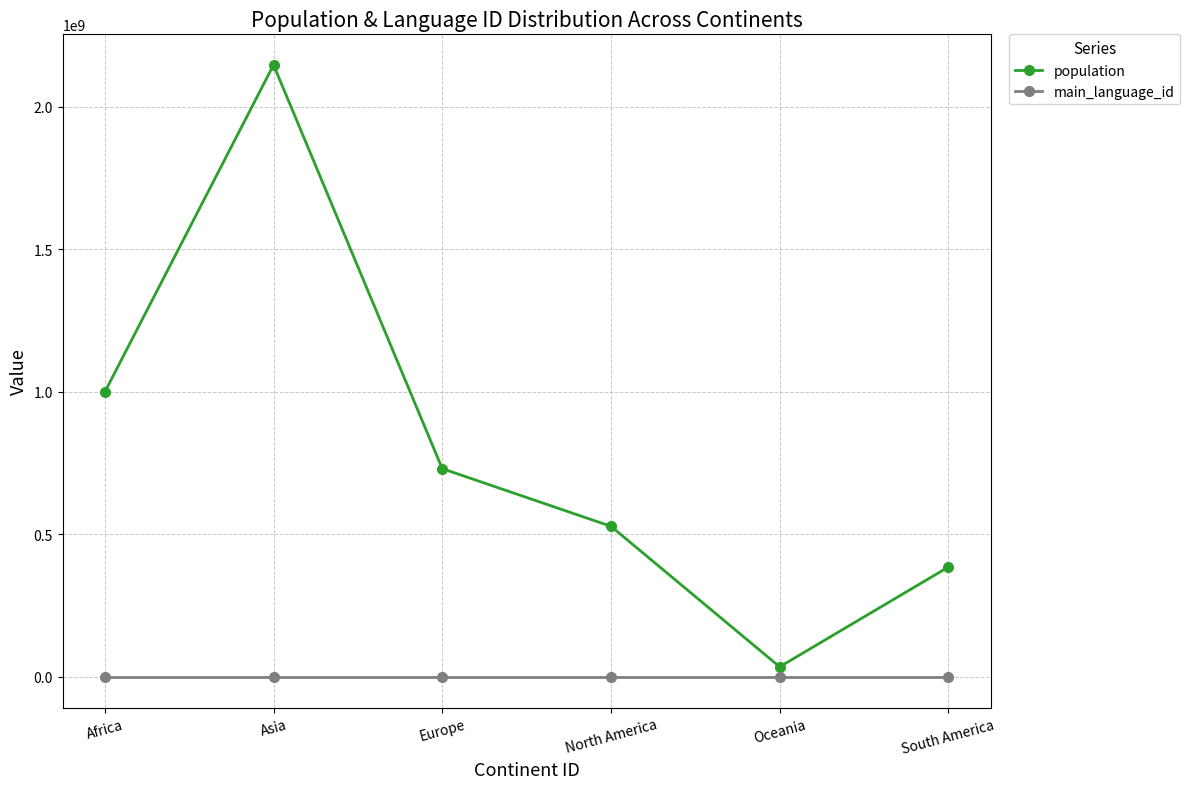

Reading right to left, transcribe all the data shown in this chart.

population: South America=385742554	Oceania=35670000	North America=528720588	Europe=731000000	Asia=2147483647	Africa=1000010000
main_language_id: South America=0	Oceania=0	North America=0	Europe=0	Asia=0	Africa=0